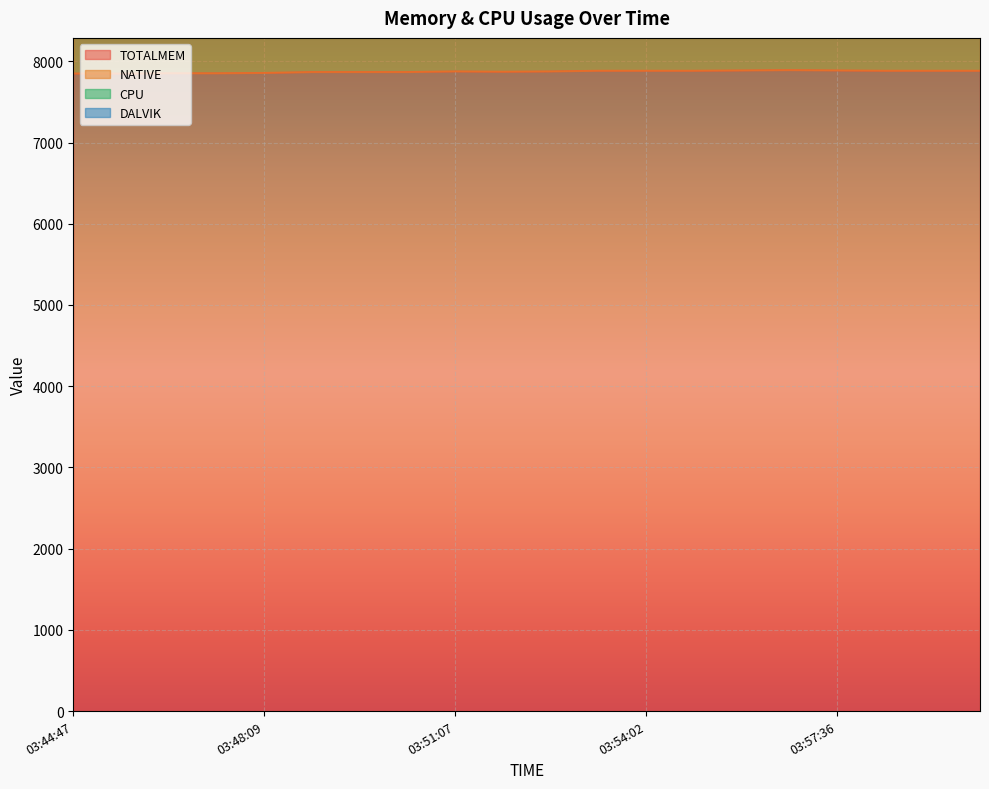

What is the lowest value of the TOTALMEM series?

7851